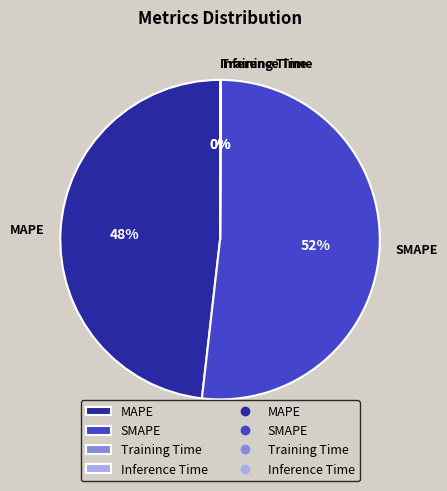

The SMAPE slice represents 52% of the pie. True or false?

True